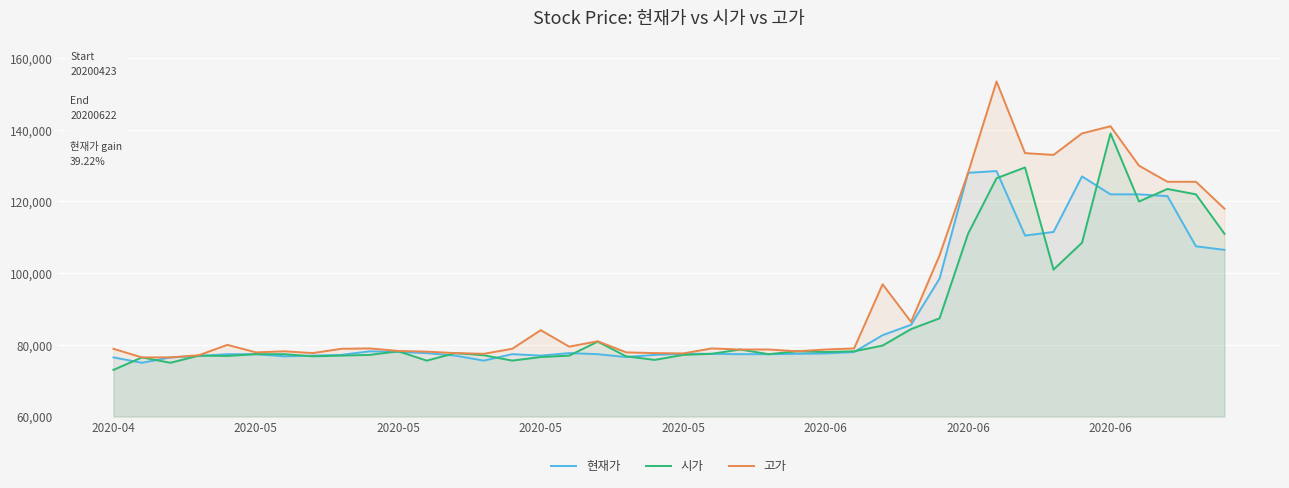

How many lines are shown in the chart?

3